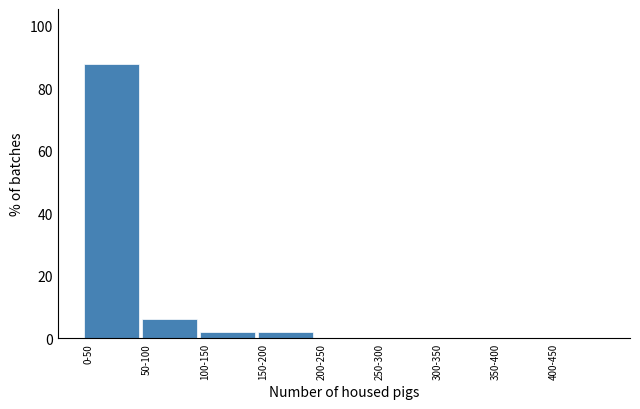

Reading right to left, what are all the values shown in this chart?

400-450=0.0	350-400=0.0	300-350=0.0	250-300=0.0	200-250=0.0	150-200=2.0	100-150=2.0	50-100=6.1	0-50=87.8